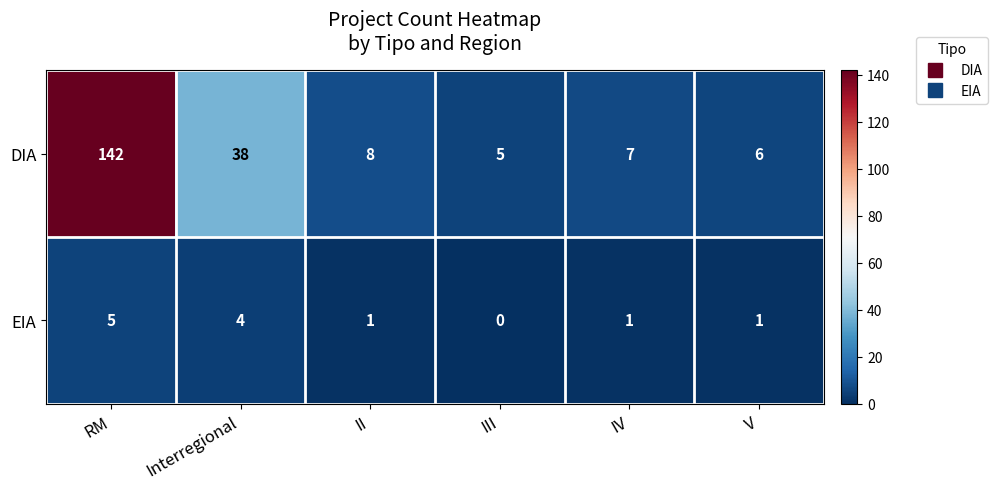

How many data points does each series have?

6